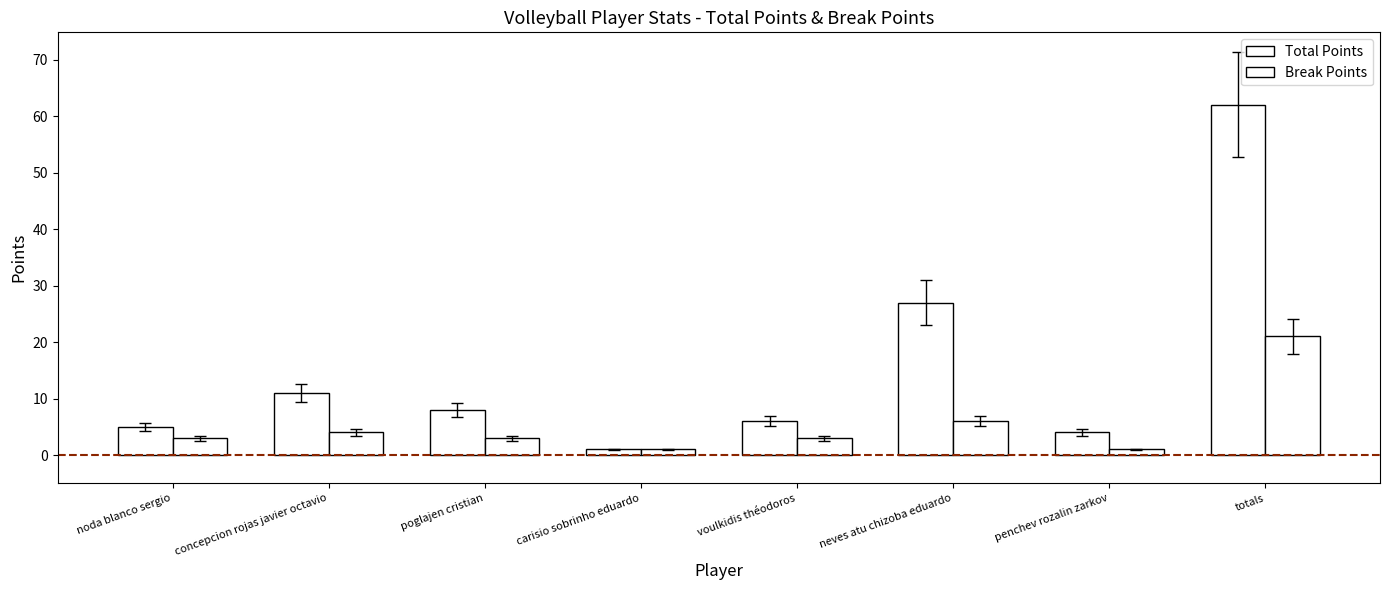

List the labels in order of Break Points value, largest first.

totals, neves atu chizoba eduardo, concepcion rojas javier octavio, noda blanco sergio, poglajen cristian, voulkidis théodoros, carisio sobrinho eduardo, penchev rozalin zarkov